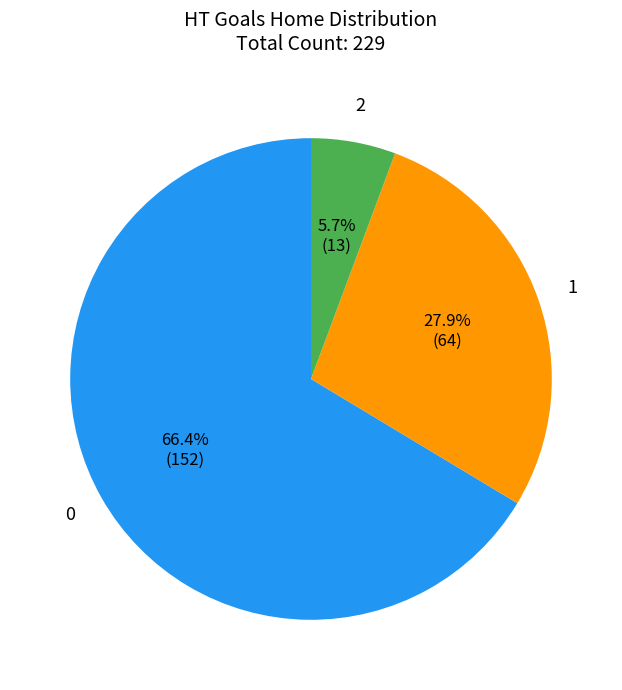

Is there a majority slice in this chart?

Yes